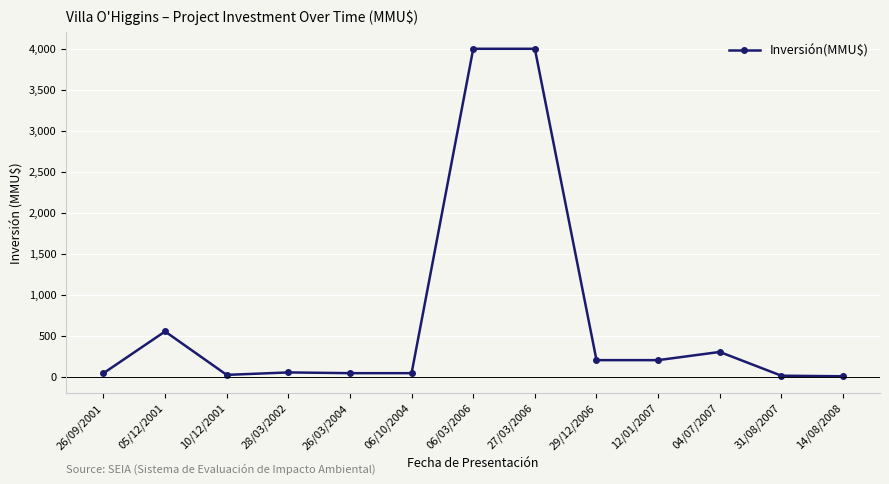

What is the label of the 9th point from the right?

26/03/2004